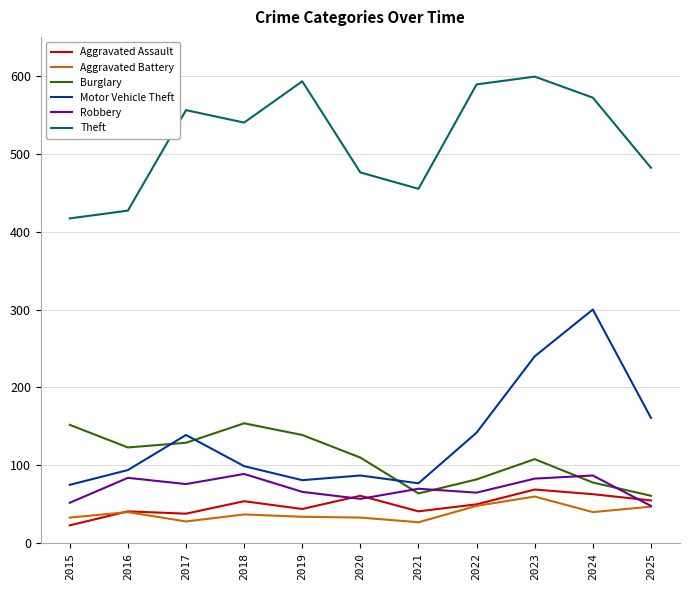

True or false: Burglary has a value of 131 at 2022.

False